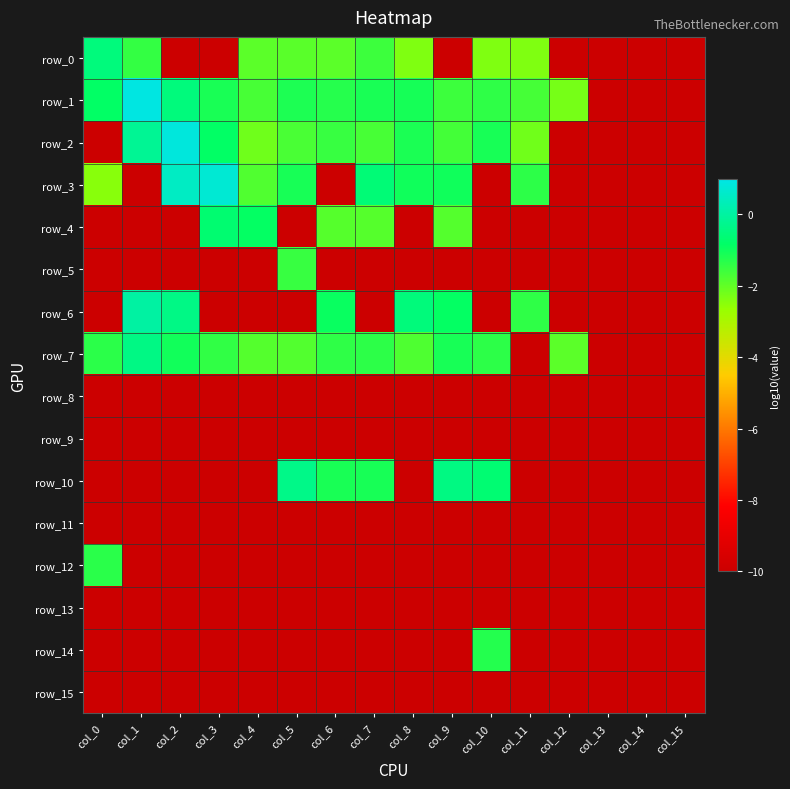

At which category is the sum across all series the highest?

col_6